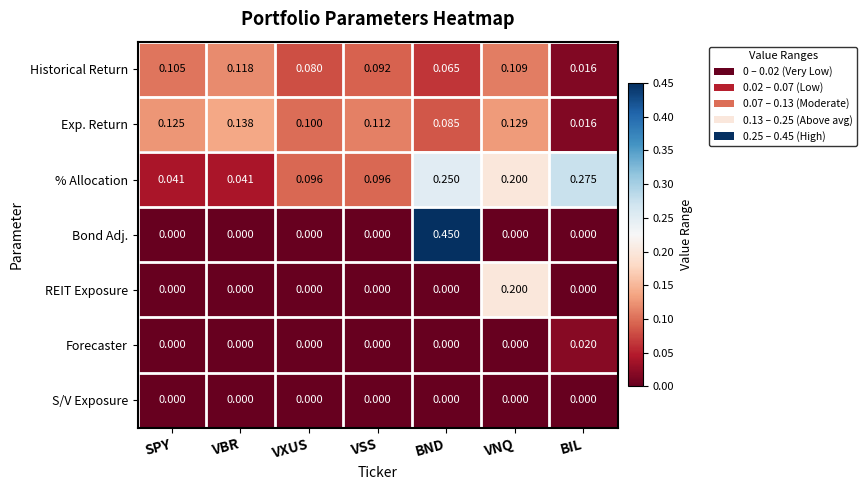

Which series has the largest range (max minus min)?

Bond Adj.